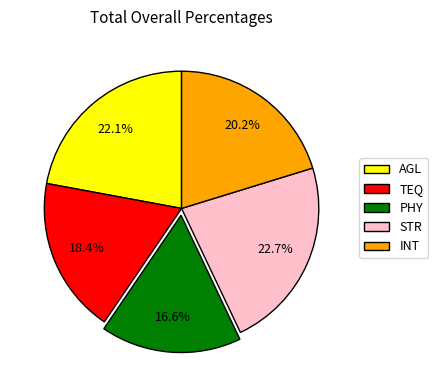

Which slice is the largest?

STR